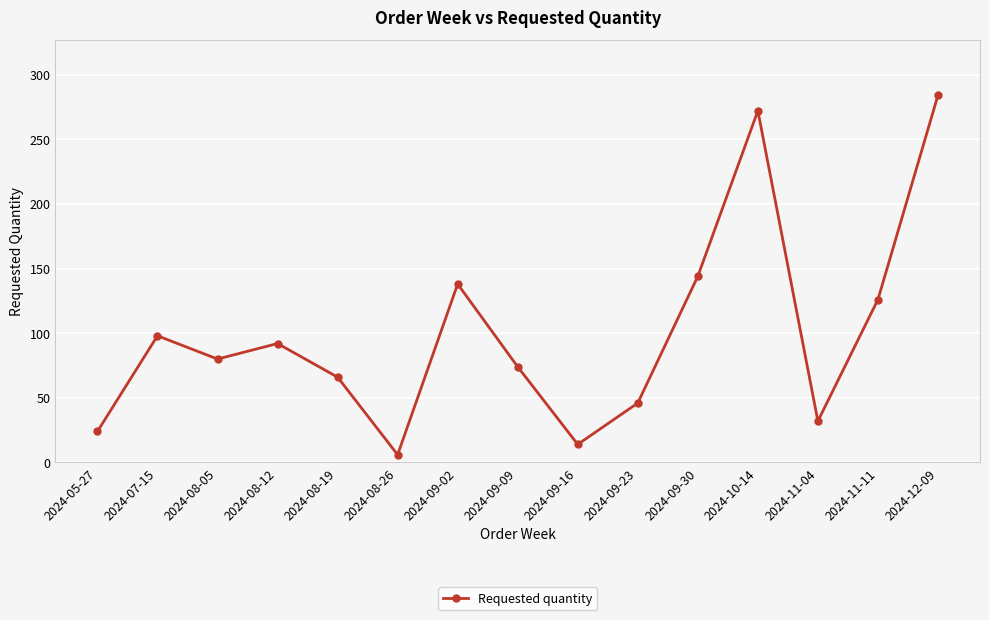

Reading right to left, extract all data points from this chart.

284	126	32	272	144	46	14	74	138	6	66	92	80	98	24